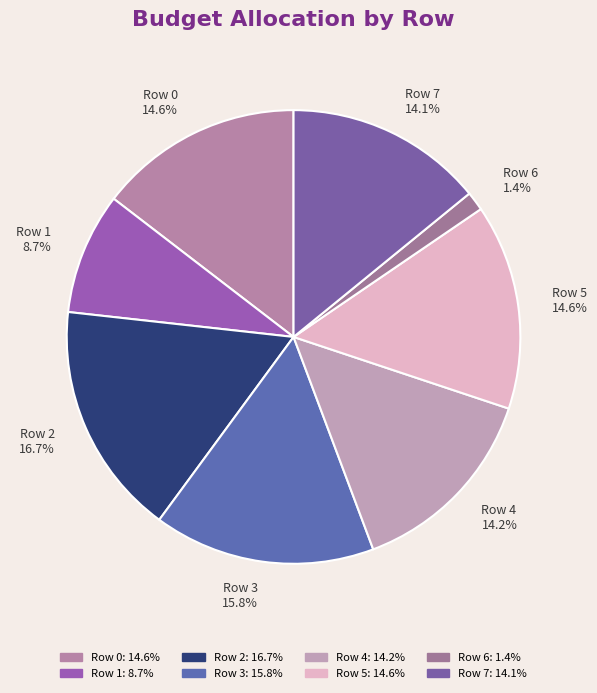

Which category has the biggest portion of the pie?

Row 2